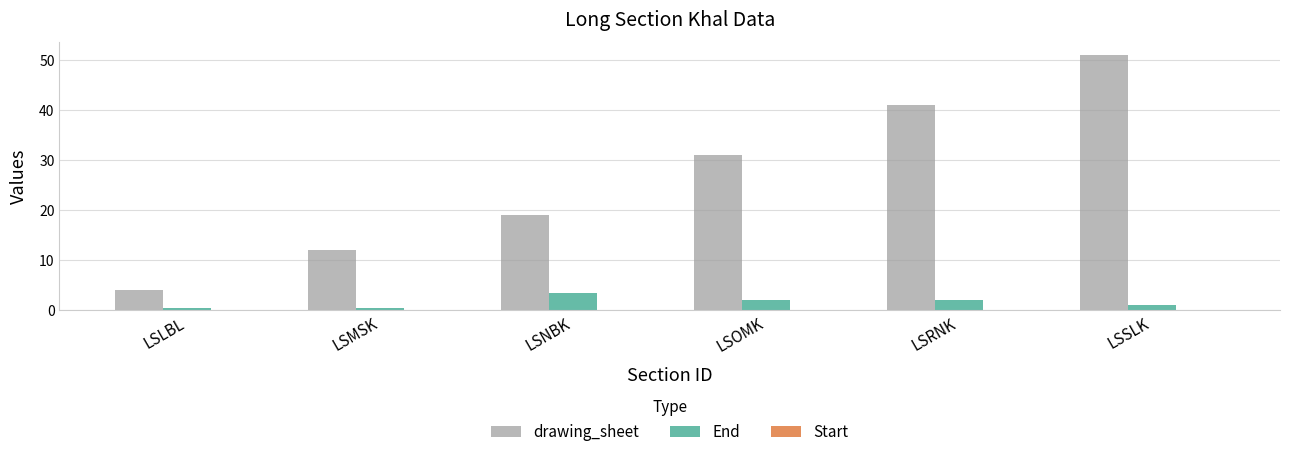

True or false: End has a value of 3.5 at LSNBK.

True